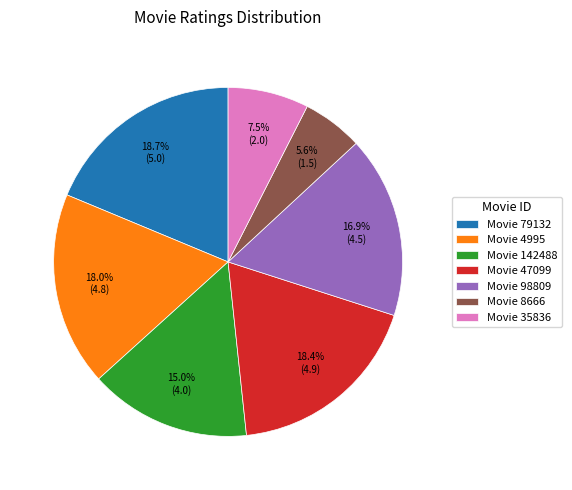

What portion of the pie excludes Movie 47099?

81.6%